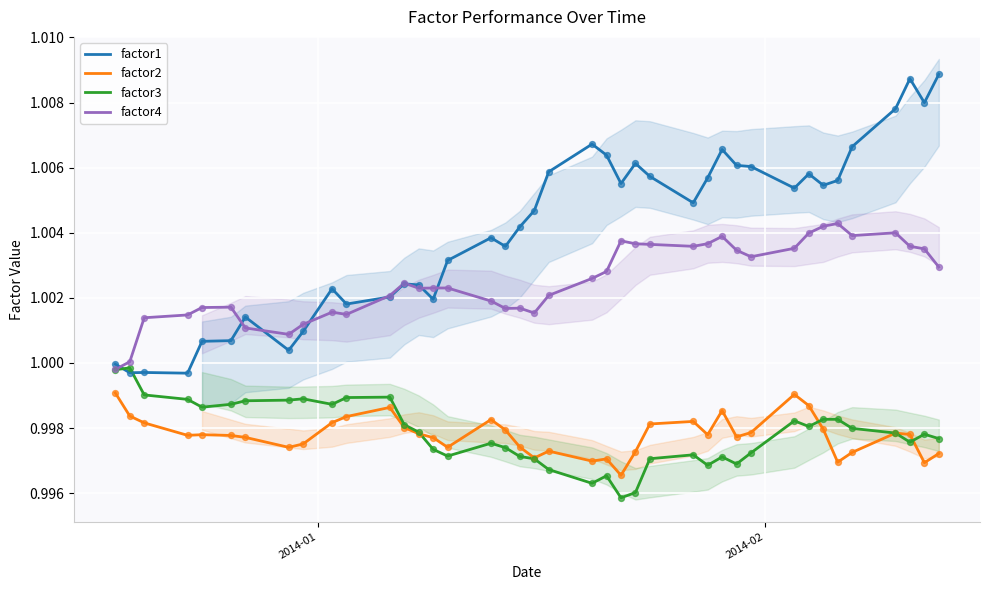

Which series has the largest total across all categories?

factor1